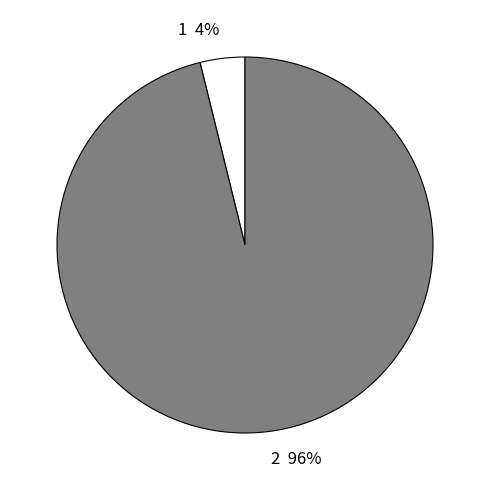

How many segments does this pie chart have?

2